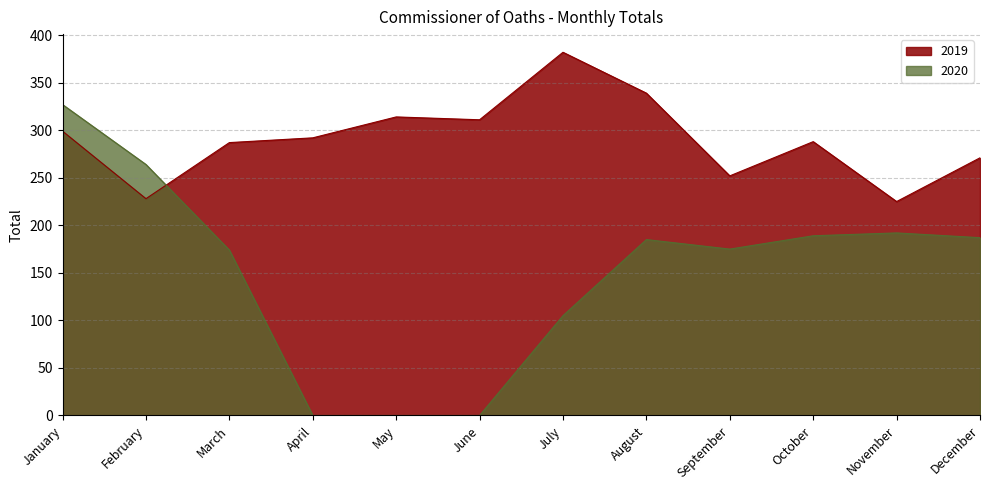

What is the value of the 2020 point at the 10th from the left?

189